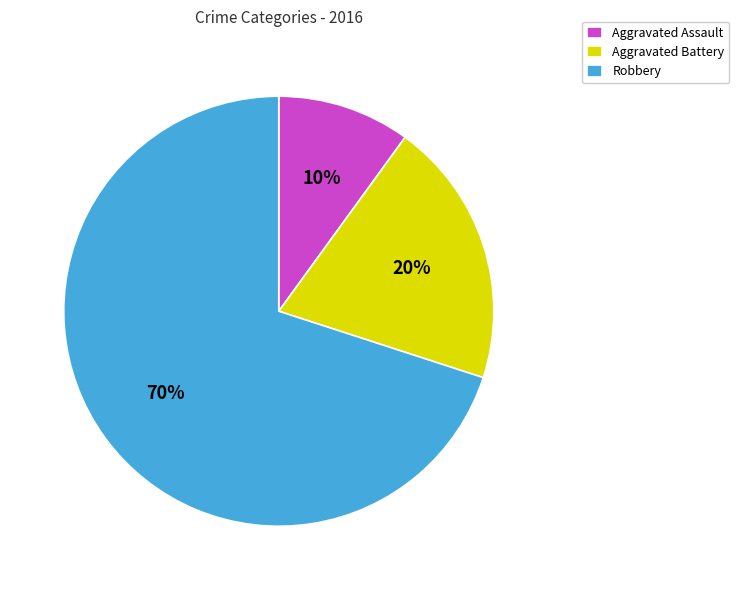

To the nearest percent, what is the difference between the Aggravated Assault and Robbery slice percentages?

60%